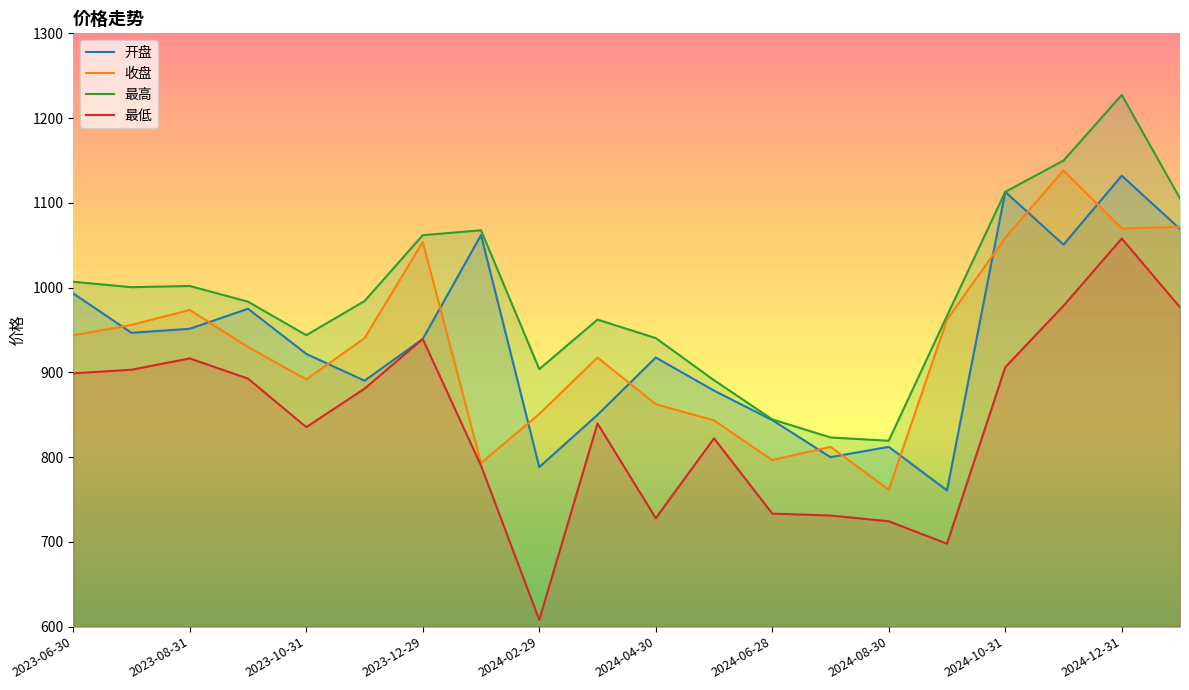

How many interior local valleys does the 最高 series have?

4